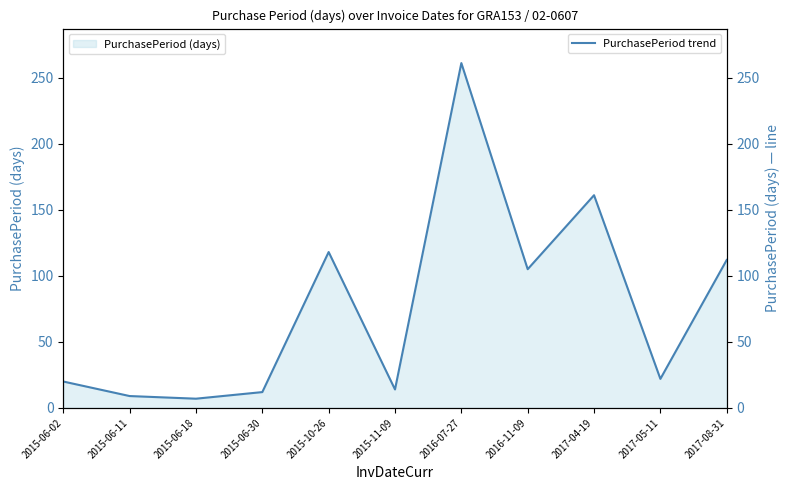

What is the minimum value shown in the chart?

7